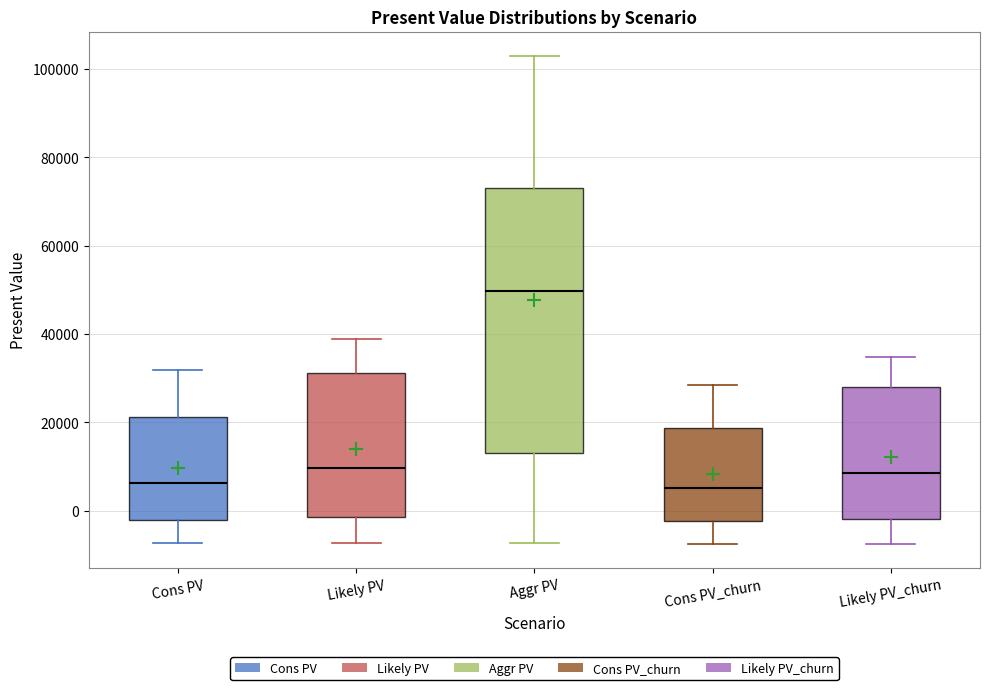

Where does the lower whisker of the box for Likely PV_churn end on the y-axis? The values are not printed on the chart, so give them approximately, as read against the axis.

-8000